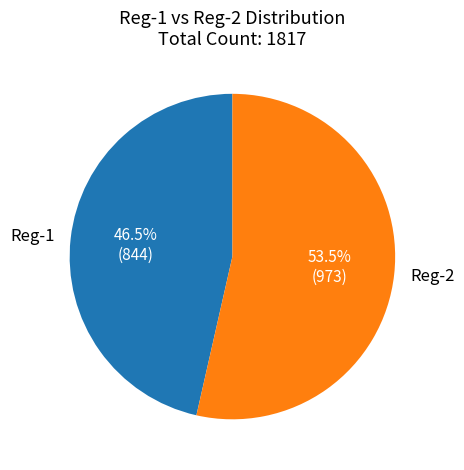

How many slices are in this pie chart?

2